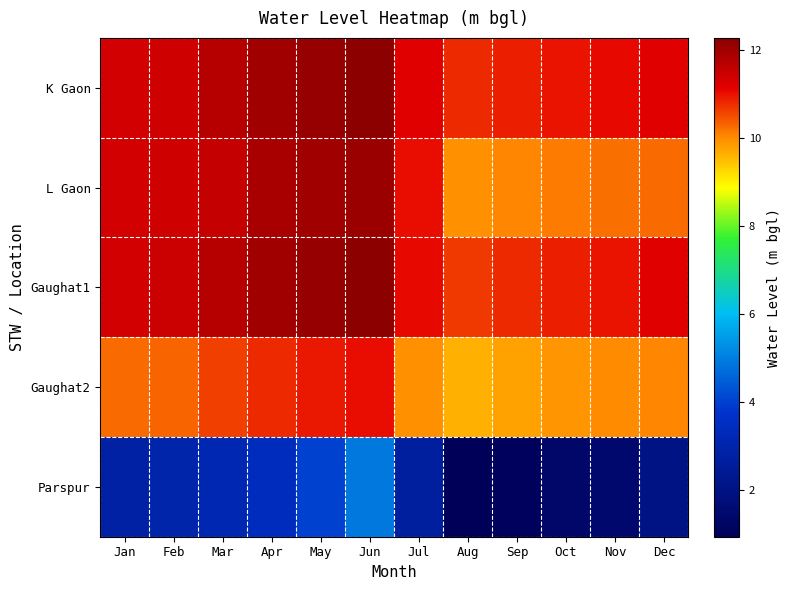

Between Mar and May, which series saw the biggest shift?

Parspur